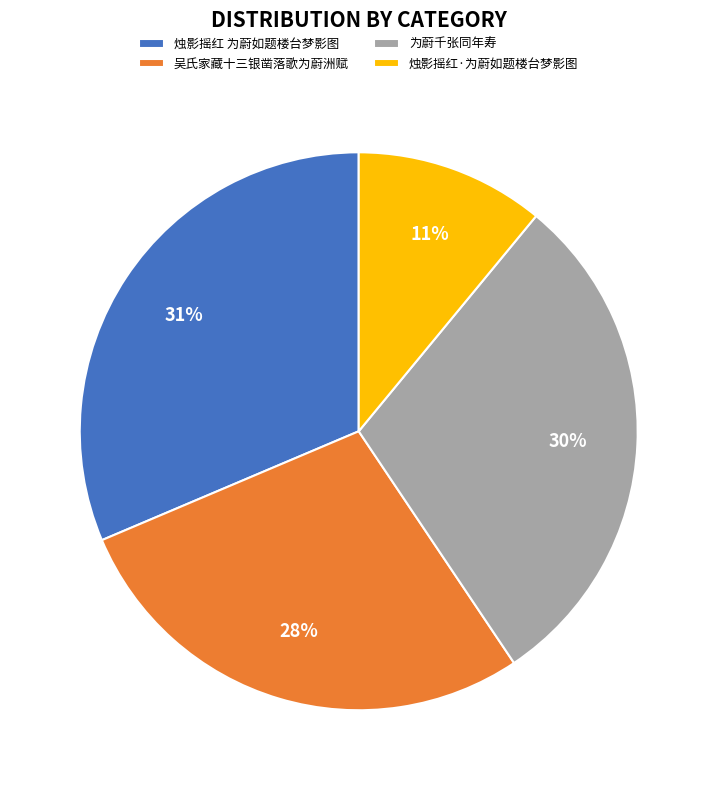

How many slices are in this pie chart?

4